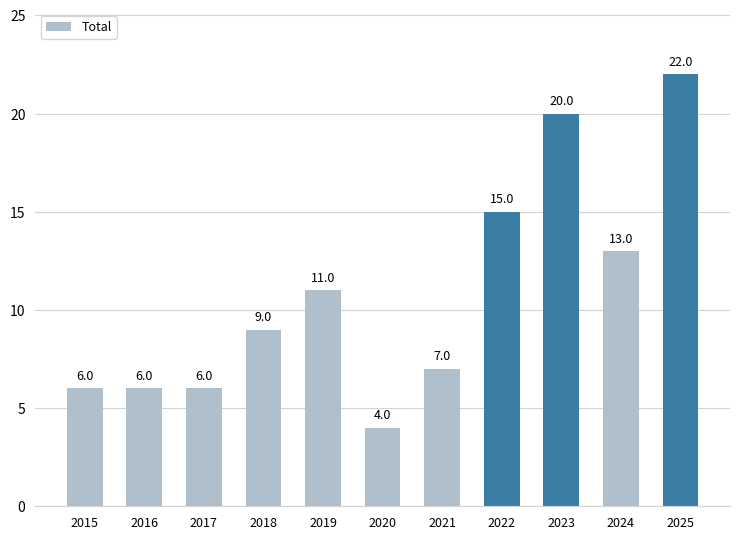

Are the bars grouped side by side (vs. stacked)?

No